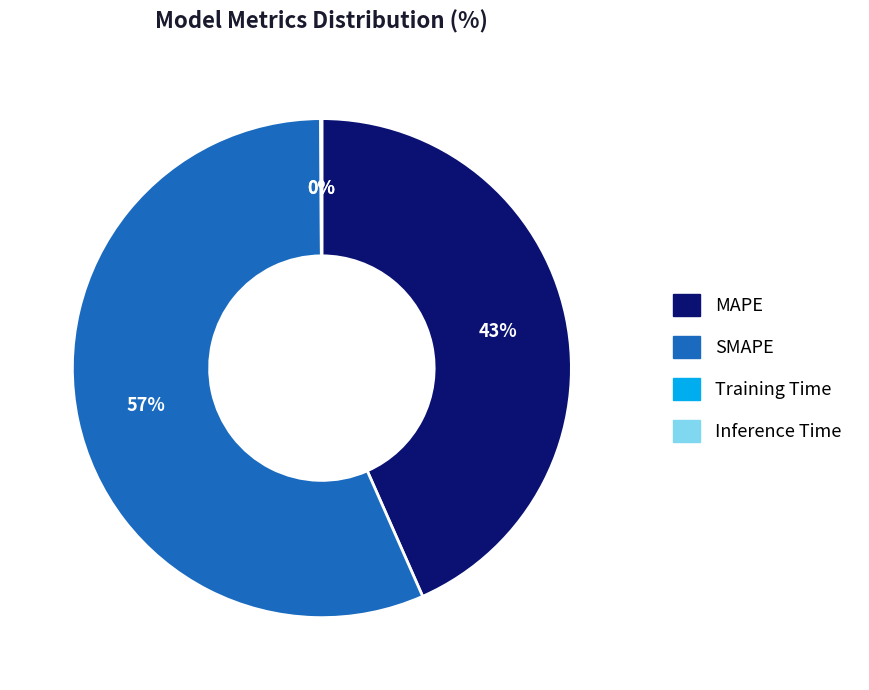

Which category has the biggest portion of the pie?

SMAPE